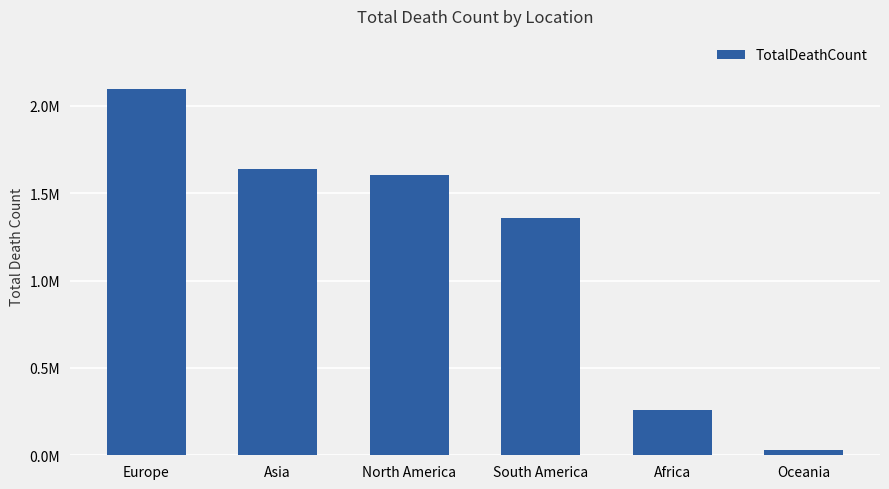

What is the label of the 3rd bar from the right?

South America